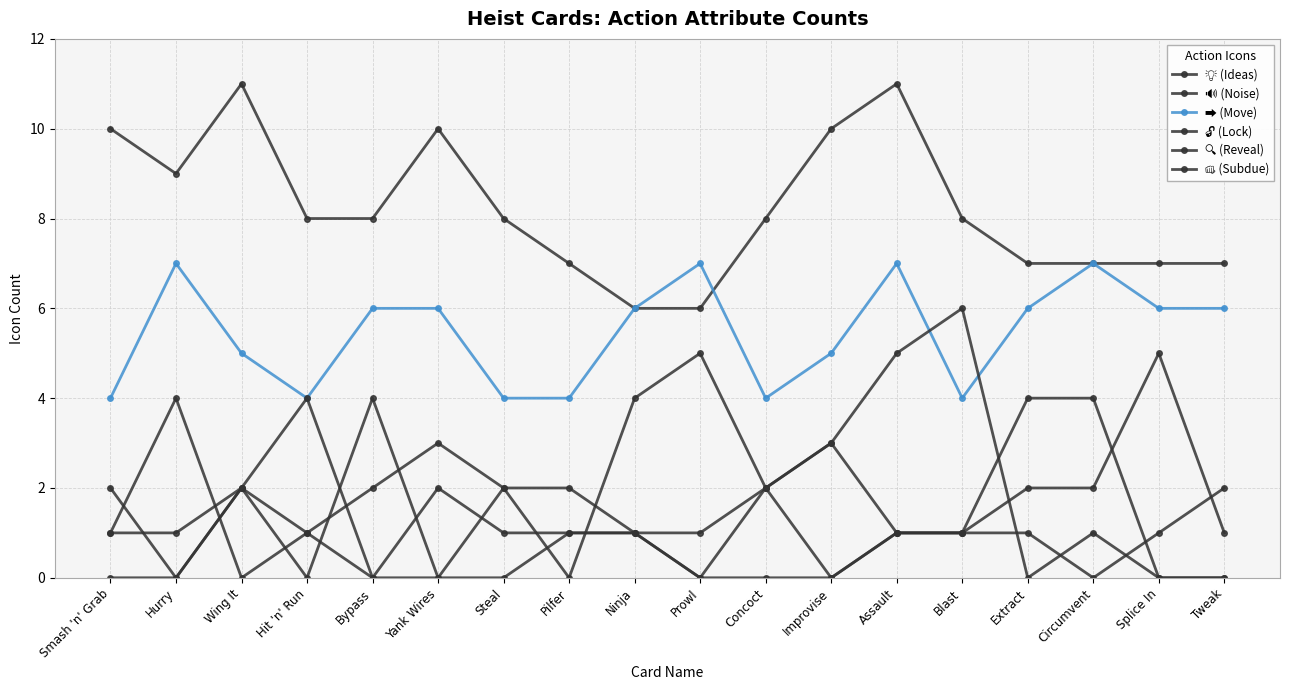

What is the total value across all series at Bypass?

20